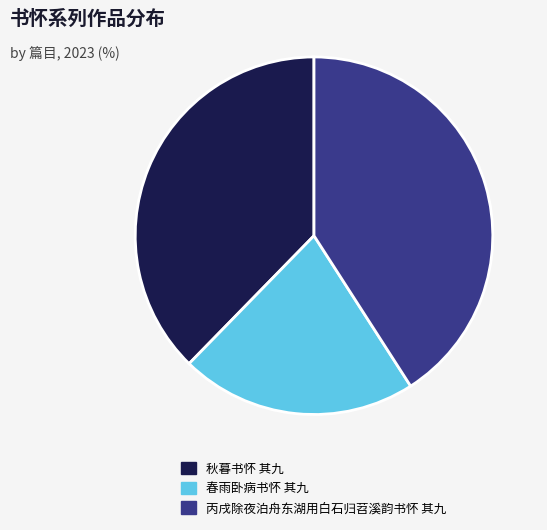

Does 丙戌除夜泊舟东湖用白石归苕溪韵书怀 其九 represent more than half of the total?

No